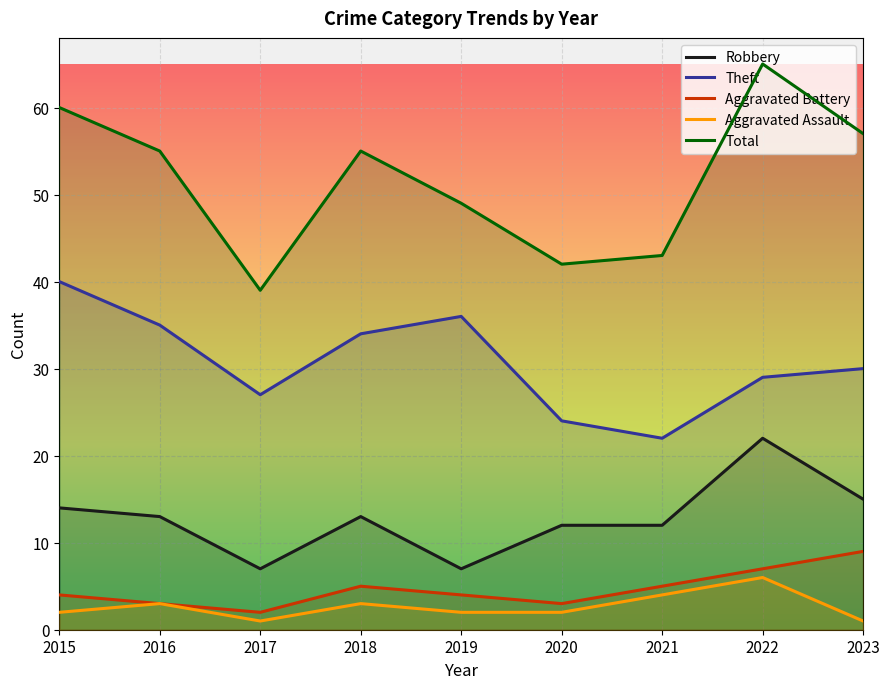

Does the chart display data point markers on the line(s)?

No